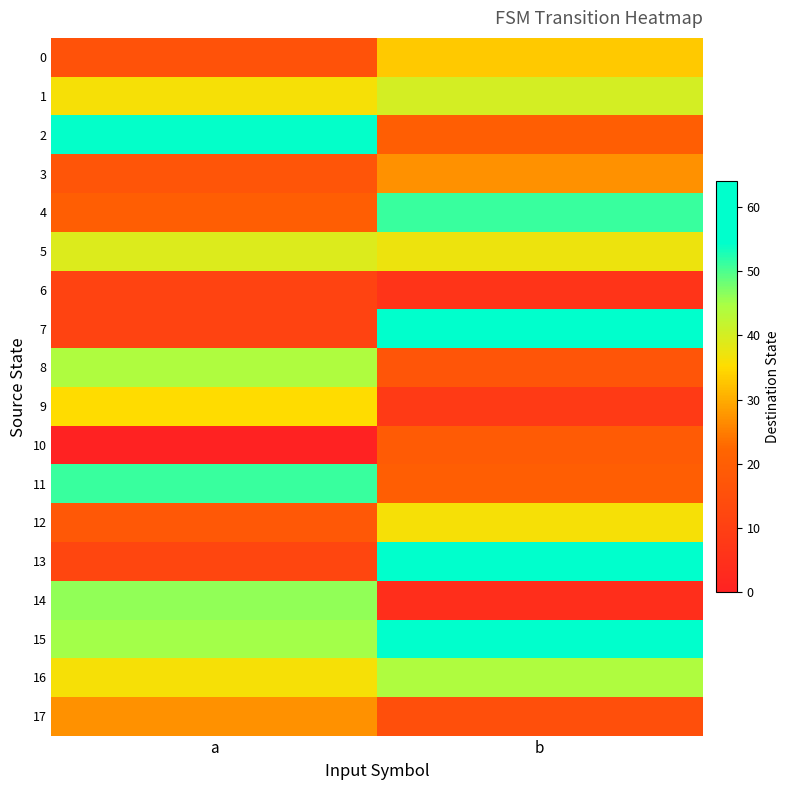

At b, list the series in order from smallest to largest.

14, 6, 9, 17, 8, 10, 2, 11, 3, 0, 12, 5, 1, 16, 4, 13, 15, 7